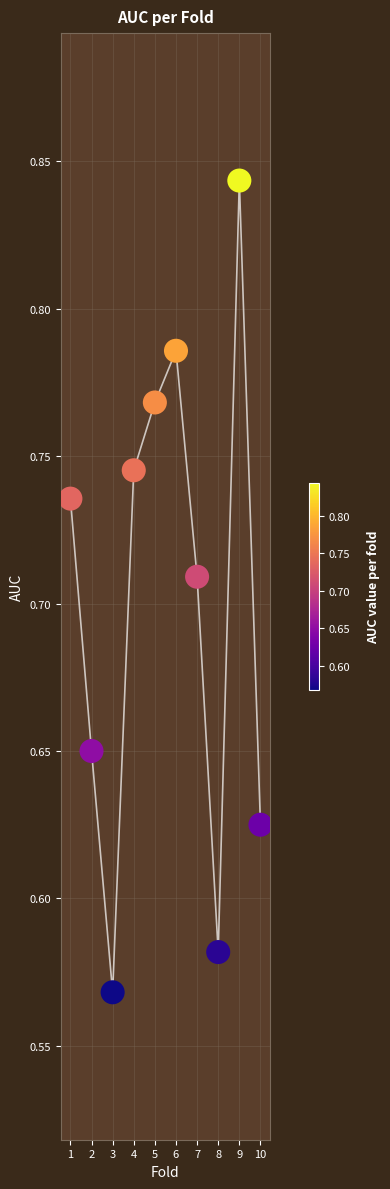

What is the range of X values (max minus min)?

9.0